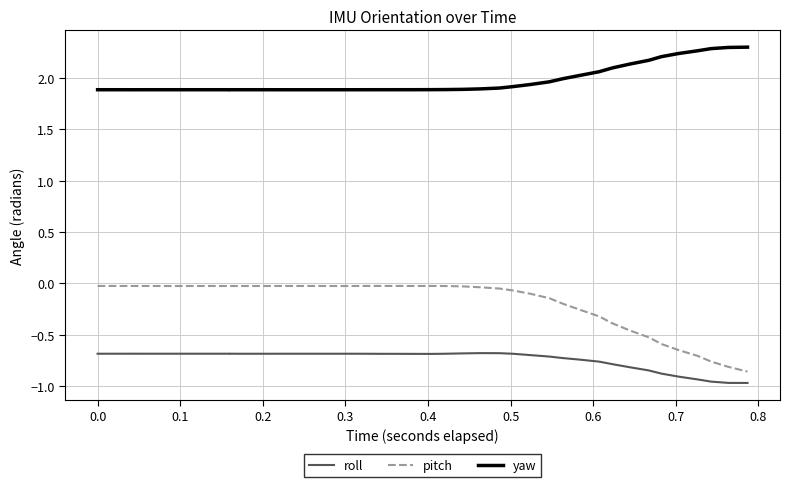

Is the value of yaw at −0.1 greater than the value of pitch at 0.2?

Yes